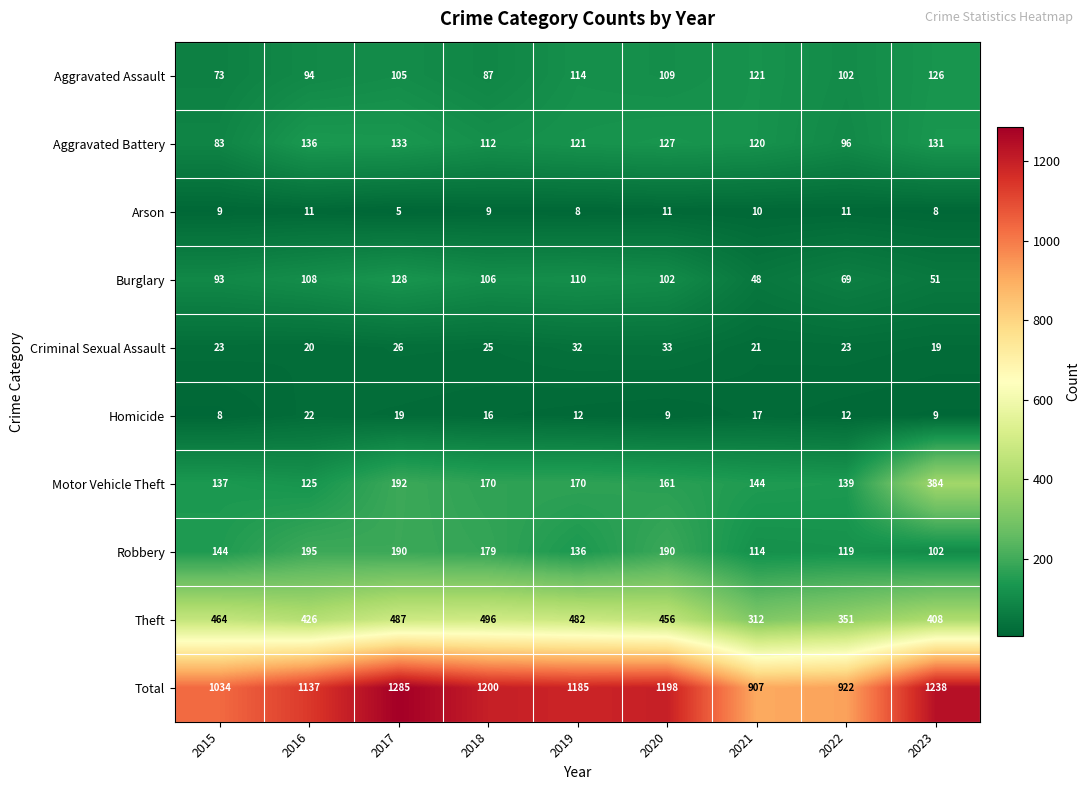

List the series in order of their peak value, lowest first.

Arson, Homicide, Criminal Sexual Assault, Aggravated Assault, Burglary, Aggravated Battery, Robbery, Motor Vehicle Theft, Theft, Total